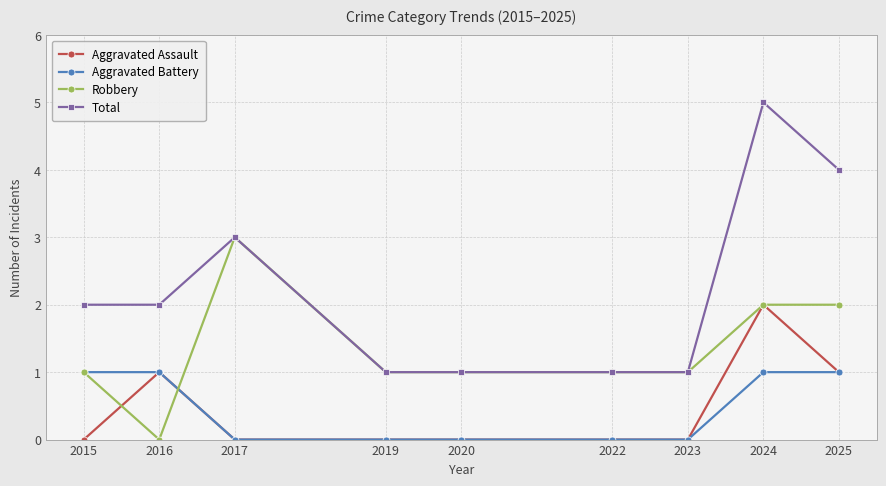

Reading left to right, what are all the values shown in this chart?

Aggravated Assault: 0	1	0	0	0	0	0	2	1
Aggravated Battery: 1	1	0	0	0	0	0	1	1
Robbery: 1	0	3	1	1	1	1	2	2
Total: 2	2	3	1	1	1	1	5	4